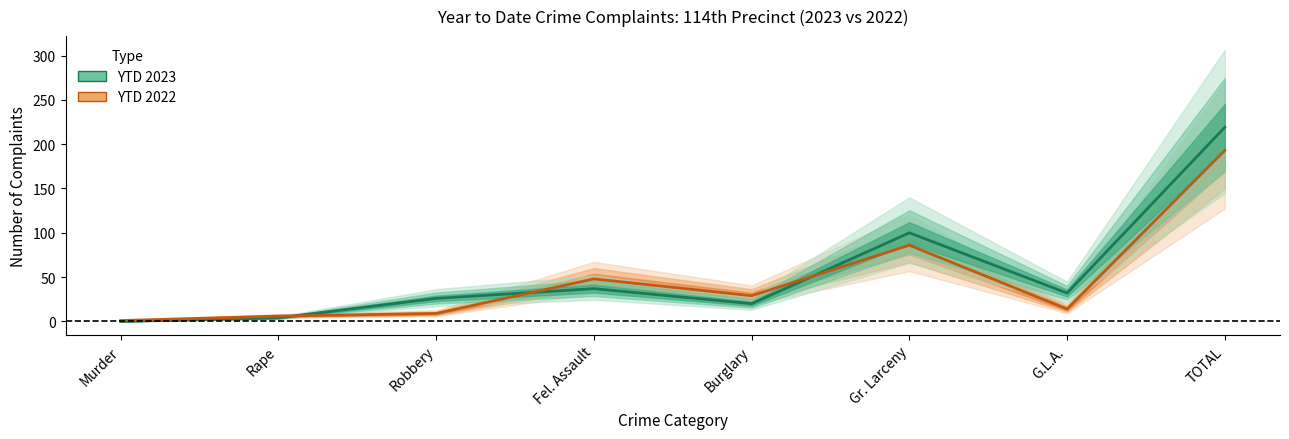

Where is the first local minimum for YTD 2023?

Burglary